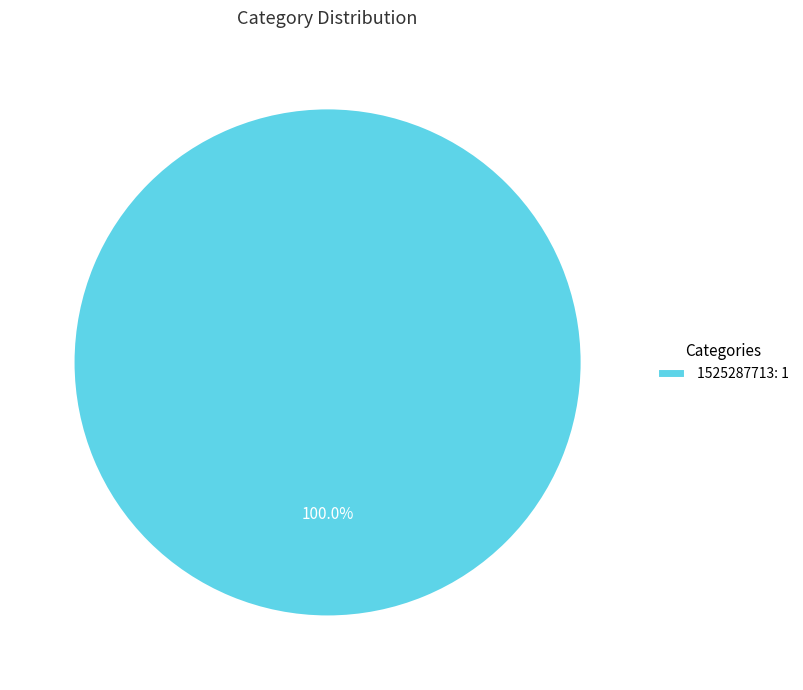

Does any single category account for the majority?

Yes